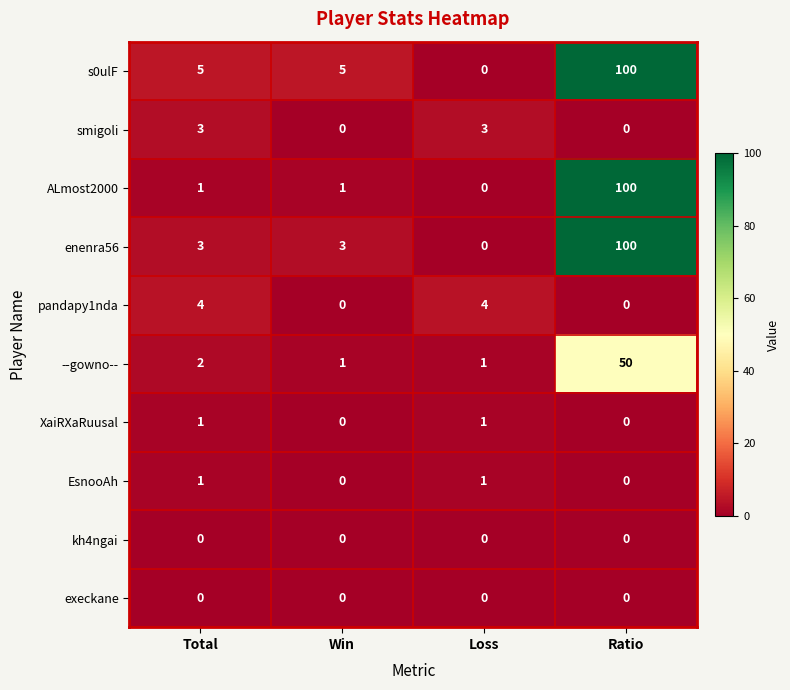

What is the total value across all series at Total?

20